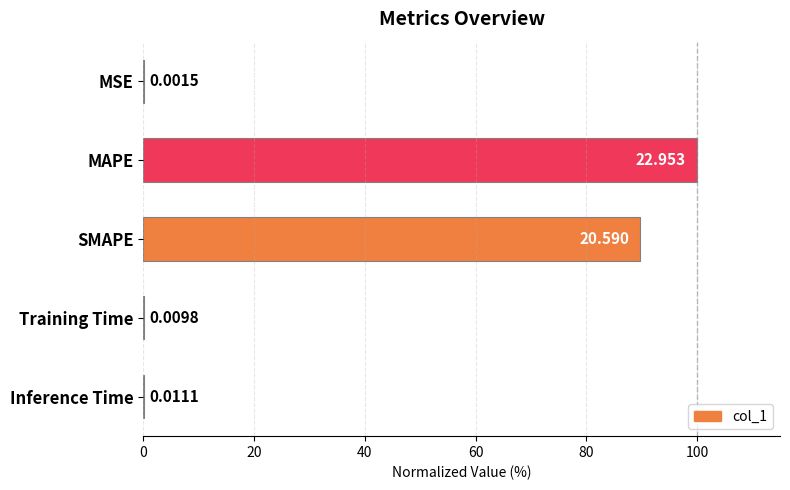

At which category does the chart reach its peak across all series?

MAPE